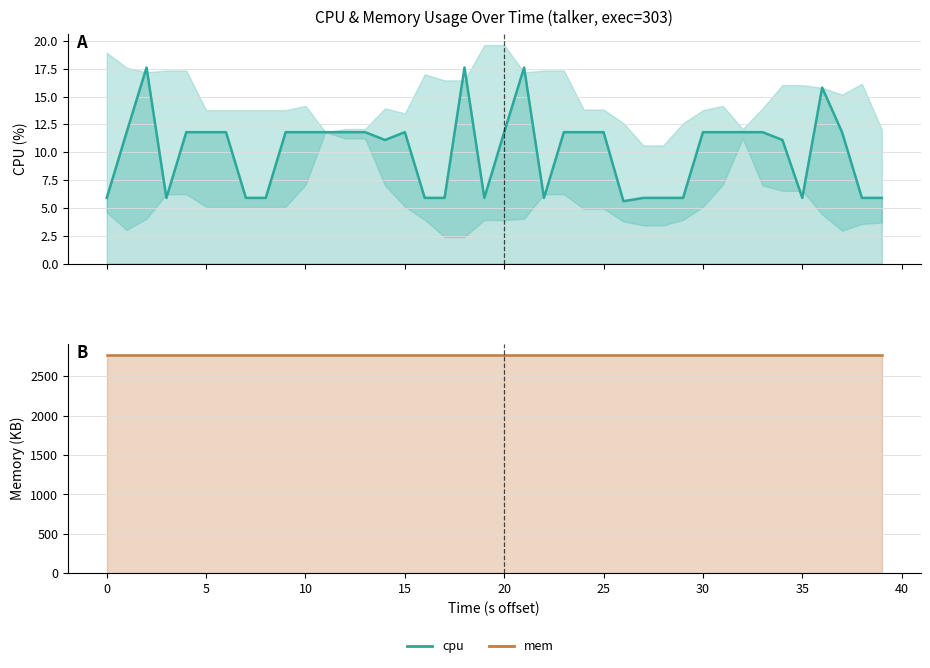

At 39, list the series in order from smallest to largest.

cpu, mem